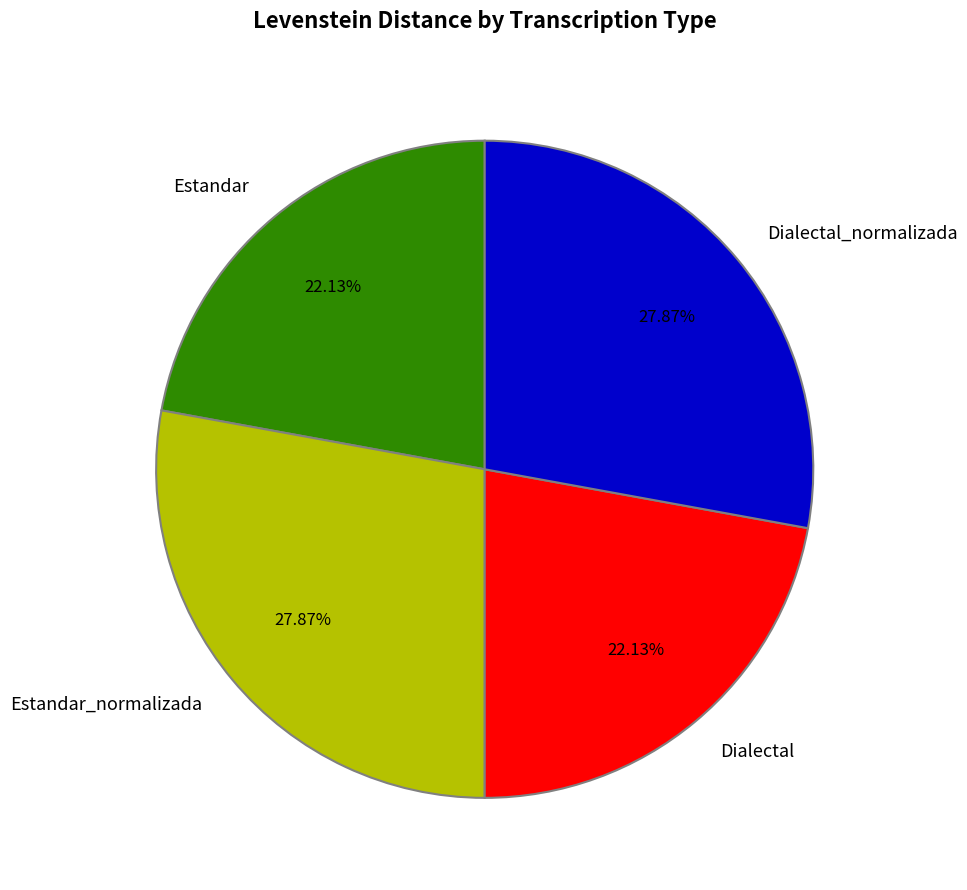

Does Dialectal_normalizada account for over 50% of the chart?

No